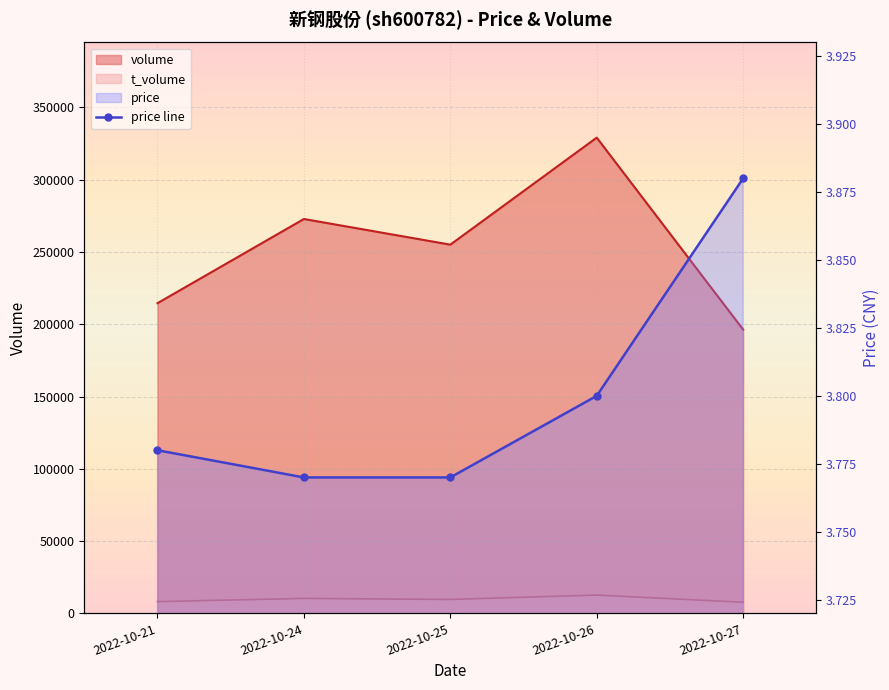

True or false: the data shows 1.5 at 2022-10-25.

False